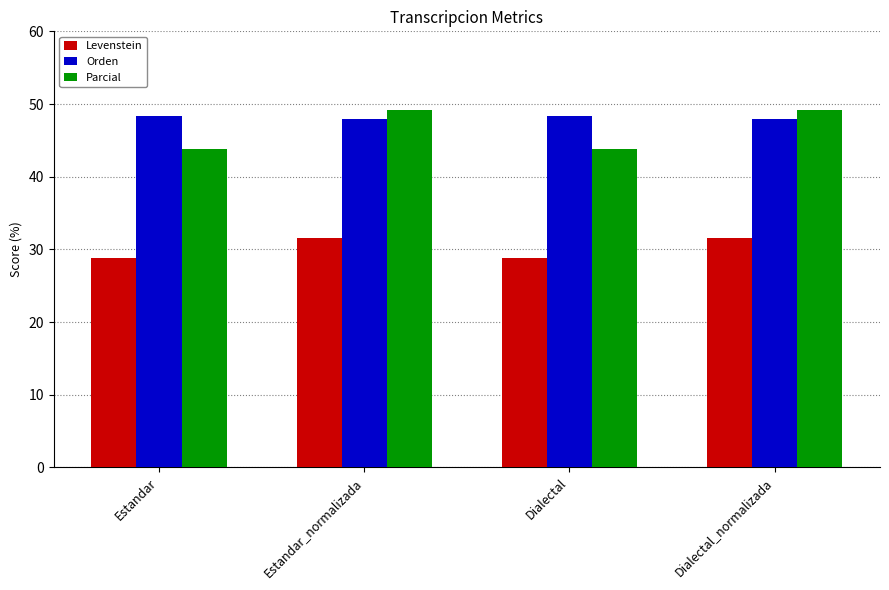

What is the smallest value displayed?

28.9